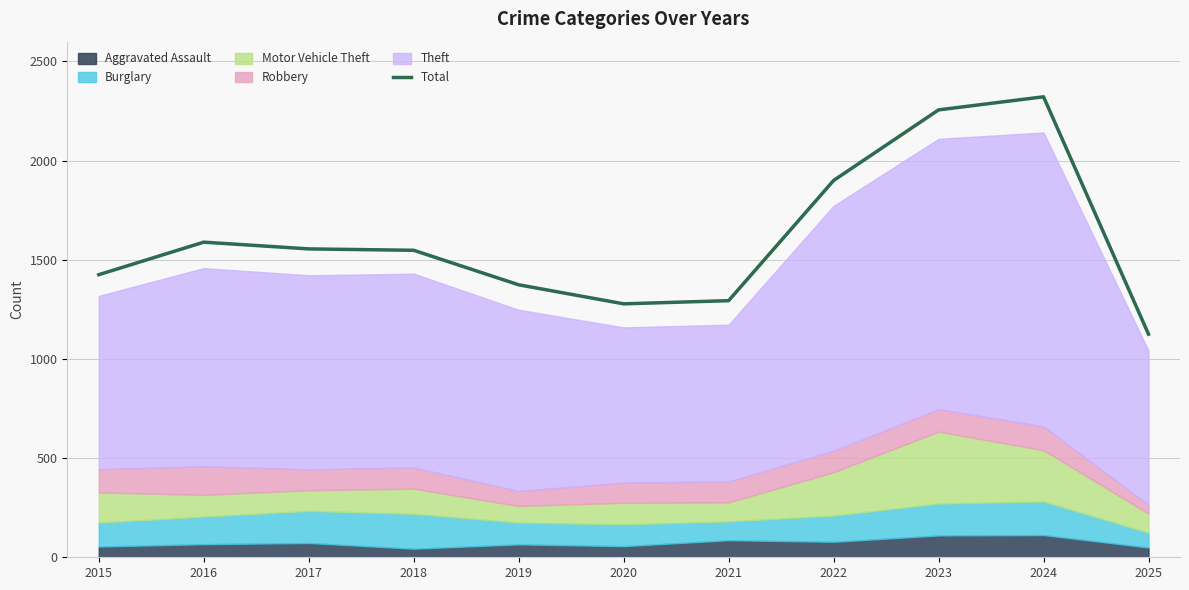

How many lines are shown in the chart?

1